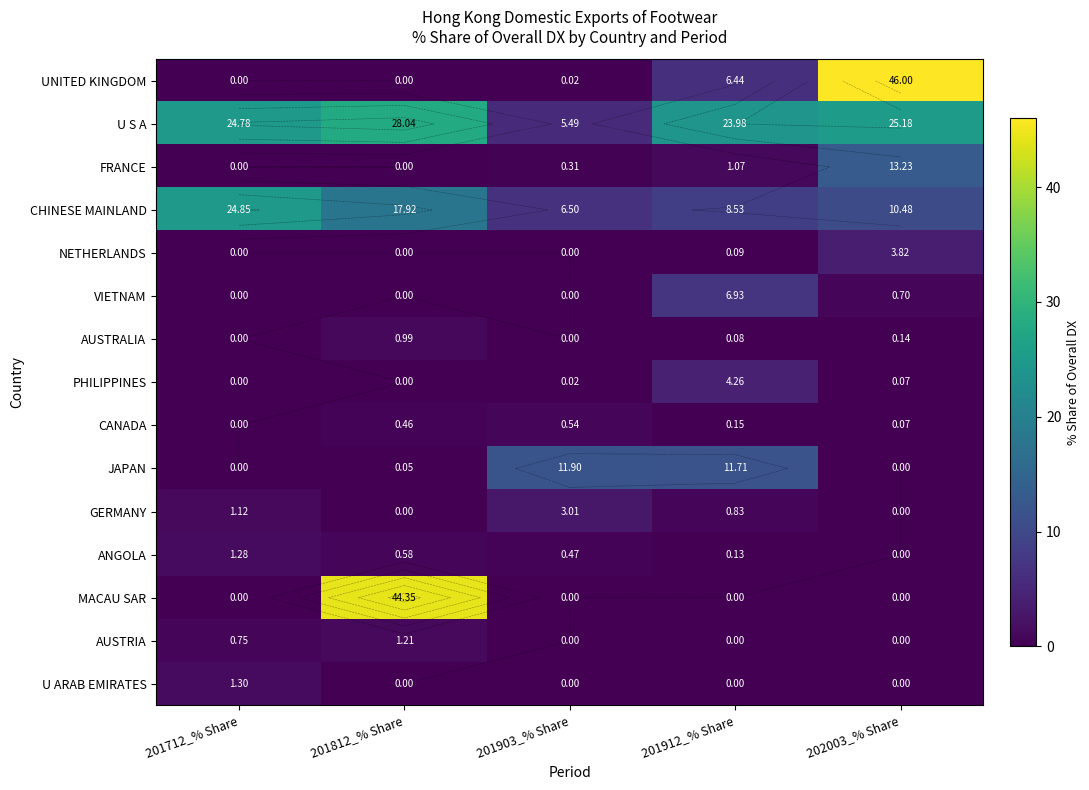

What is the difference between the second highest and second lowest values in the ANGOLA series?

0.4